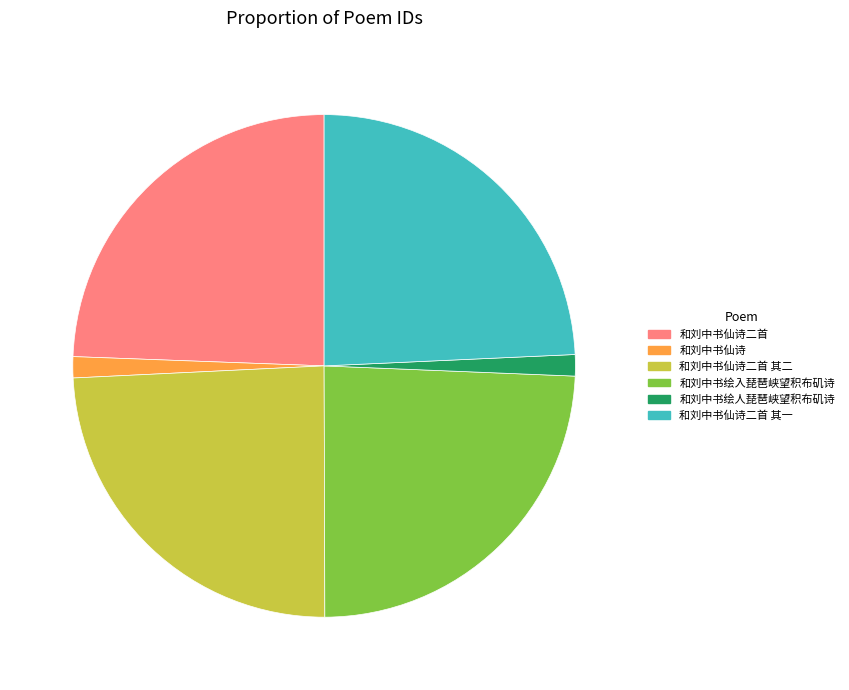

How many segments does this pie chart have?

6